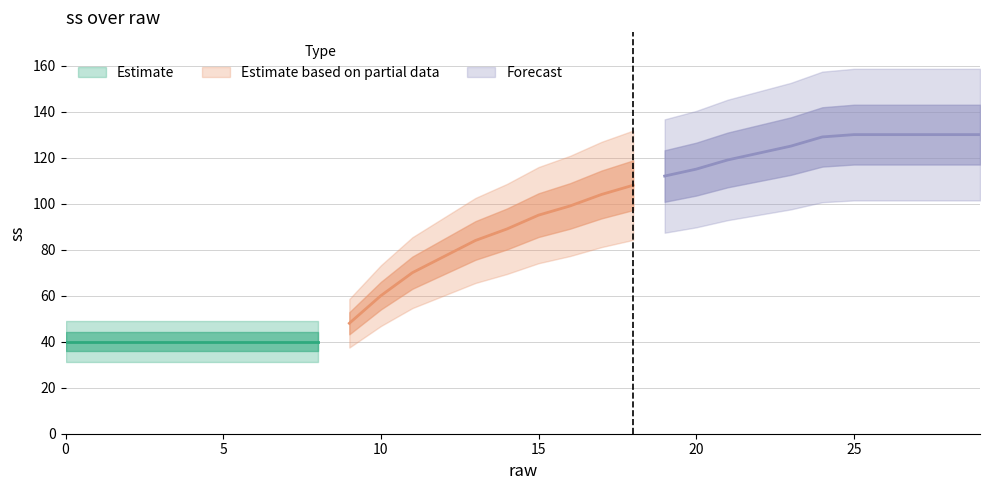

At which label is the value closest to 85?

13